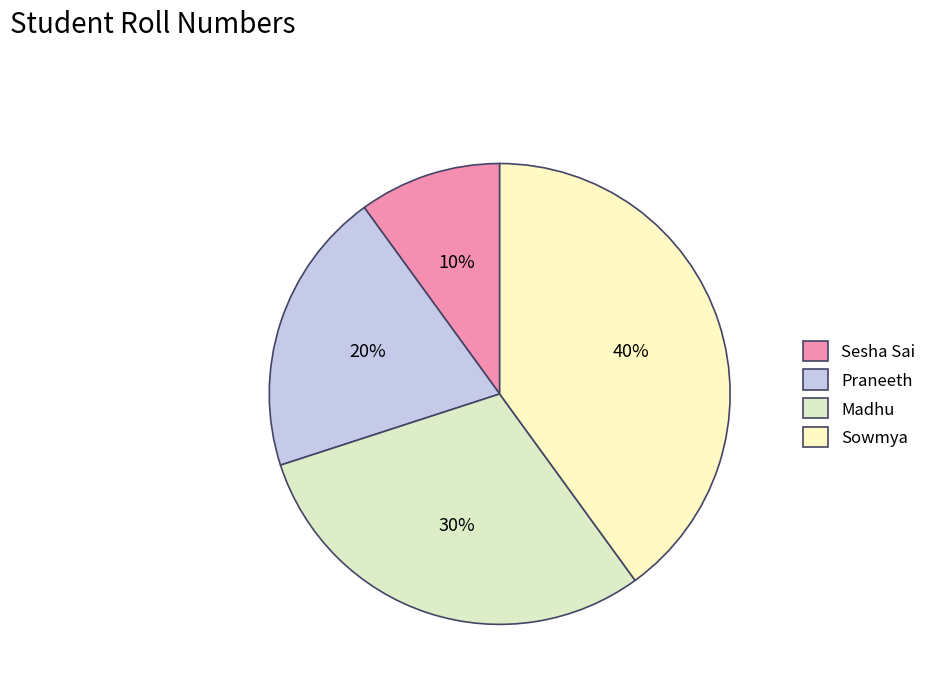

To the nearest percent, what is the difference between the Madhu and Sesha Sai slice percentages?

20%